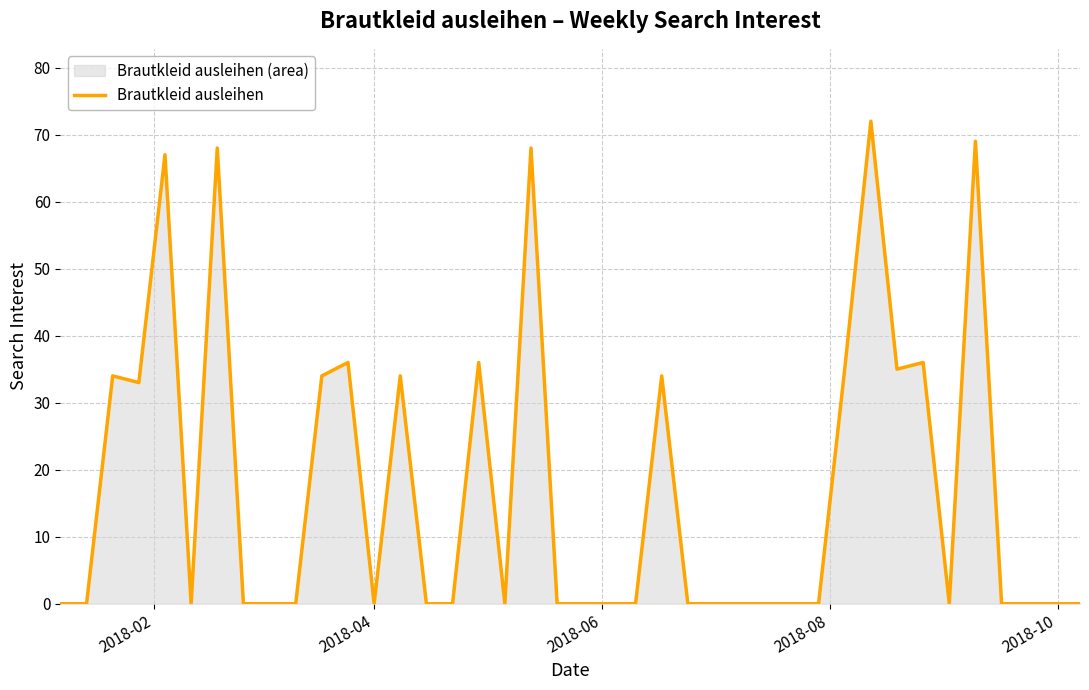

What is the value of the 17th point from the left?

36